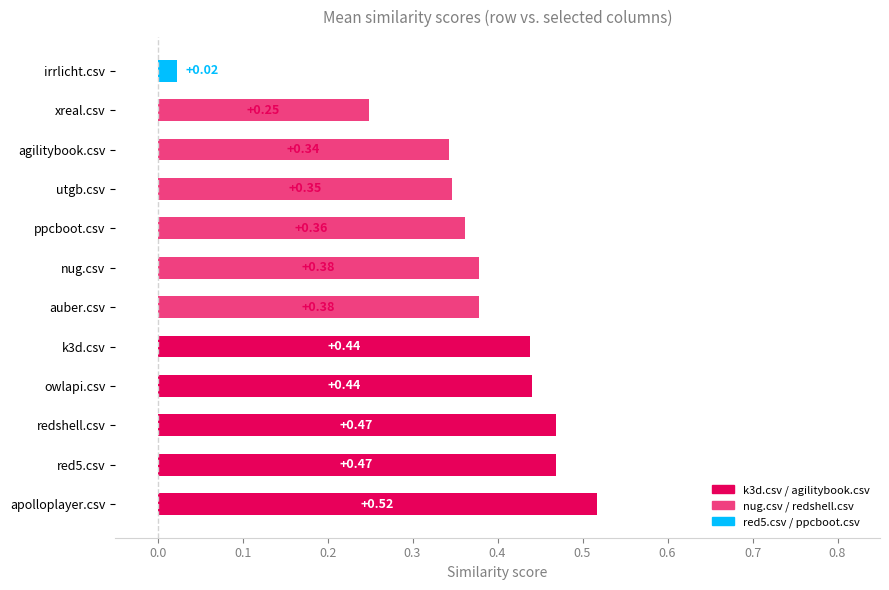

What is the sum of all values?

4.4